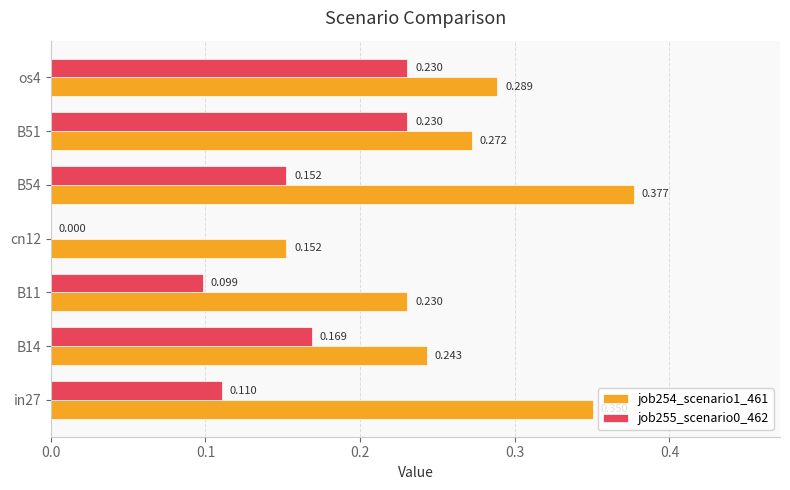

Reading left to right, extract all data points from this chart.

job254_scenario1_461: 0.4	0.2	0.2	0.2	0.4	0.3	0.3
job255_scenario0_462: 0.1	0.2	0.1	0.0	0.2	0.2	0.2